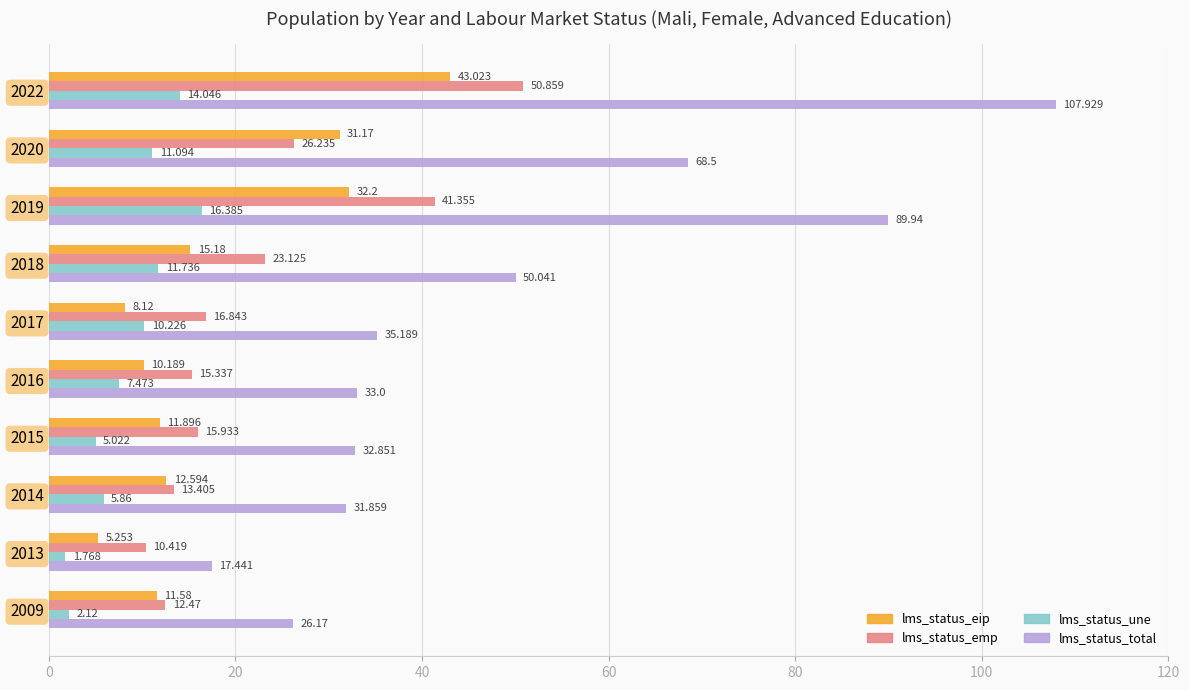

At 2016, list the series in order from smallest to largest.

lms_status_une, lms_status_eip, lms_status_emp, lms_status_total